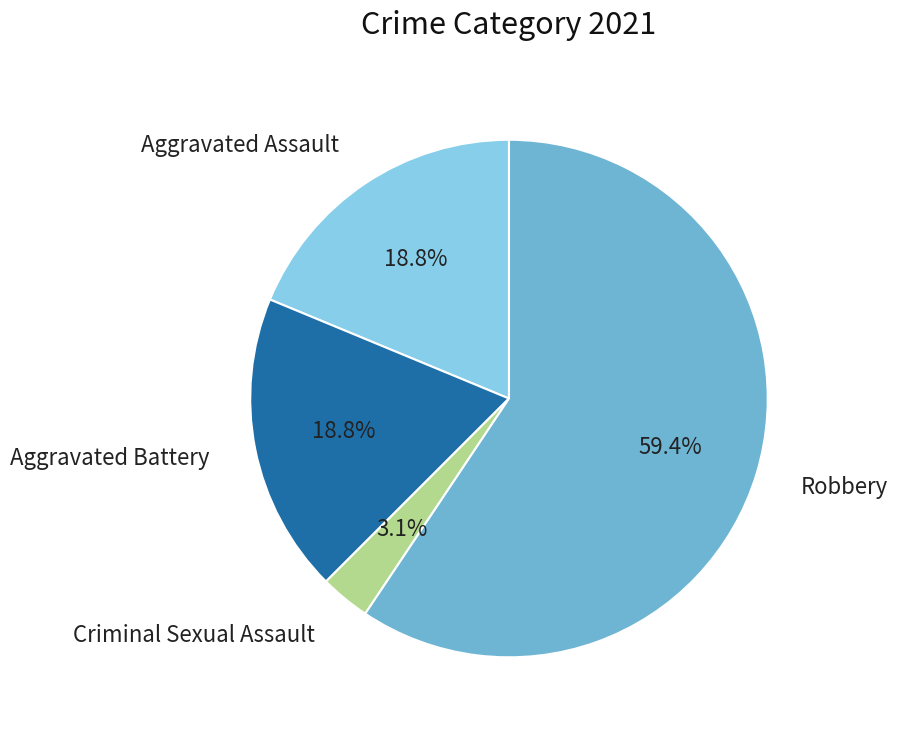

Is there any slice that represents more than half of the pie?

Yes